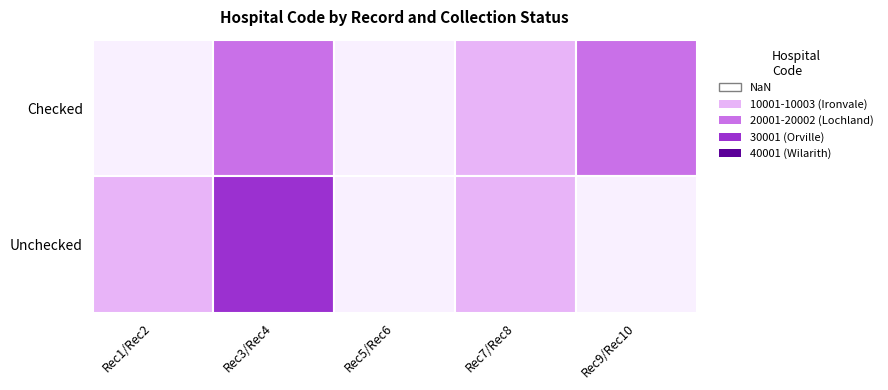

What is the minimum value for Checked?

10001